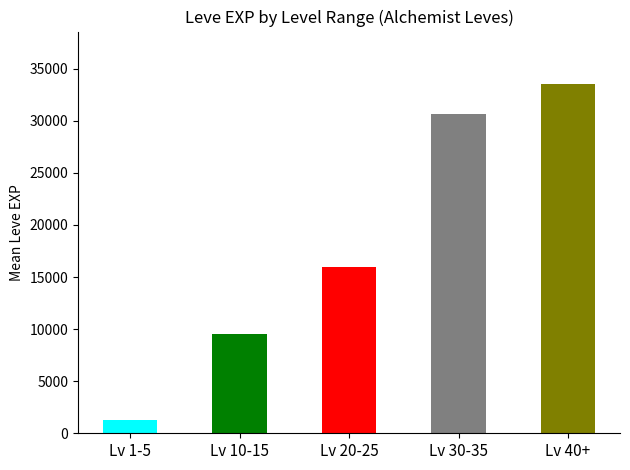

What is the sum of all values?

90918